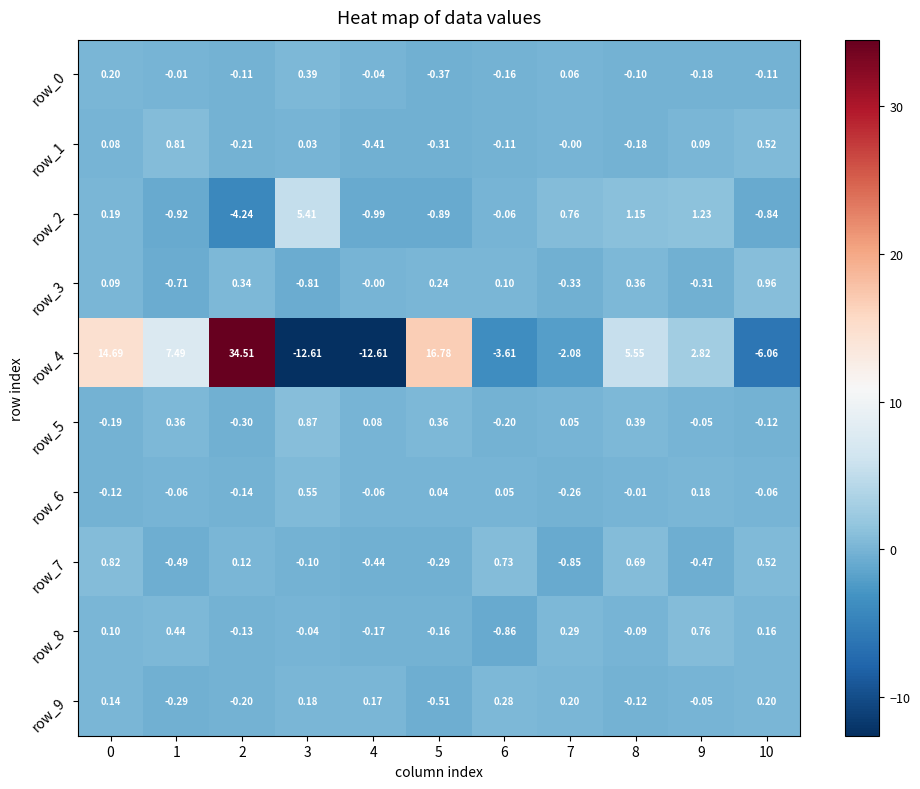

At which label does row_6 reach its minimum?

7